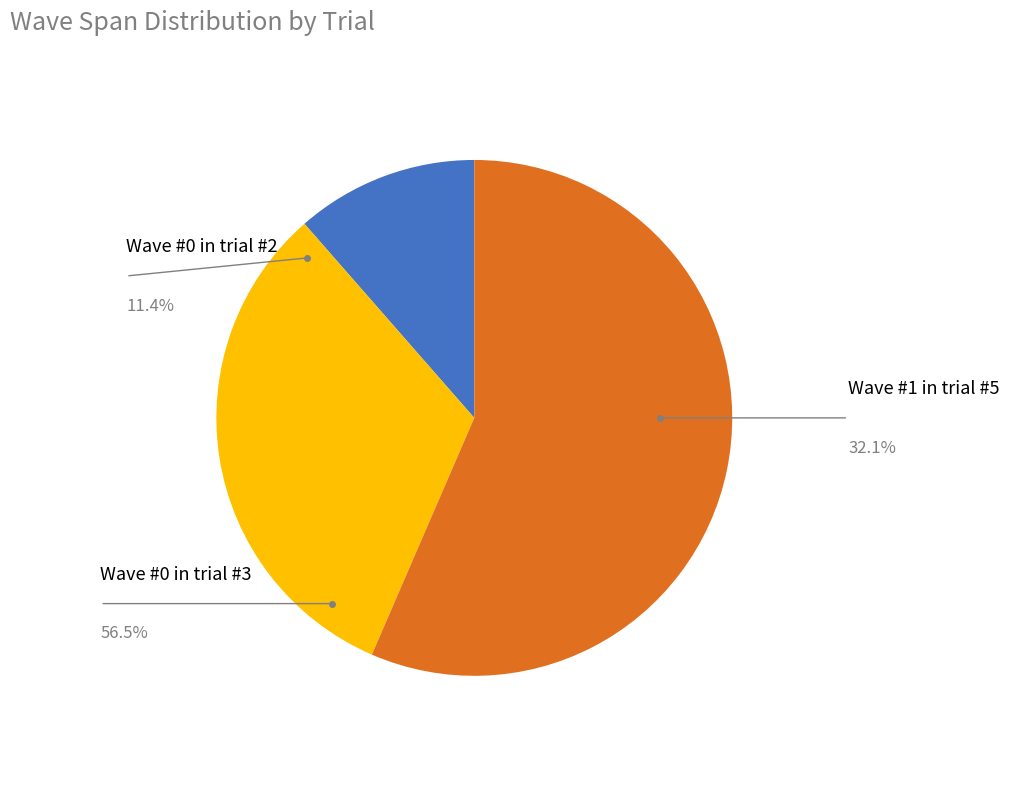

Is there a majority slice in this chart?

Yes